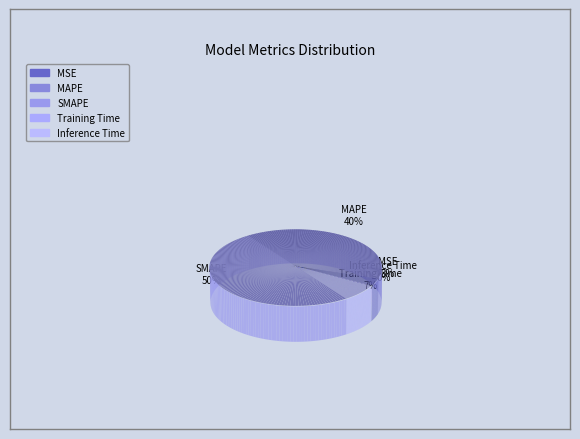

Combined, what portion of the pie is SMAPE and MSE?

53.1%